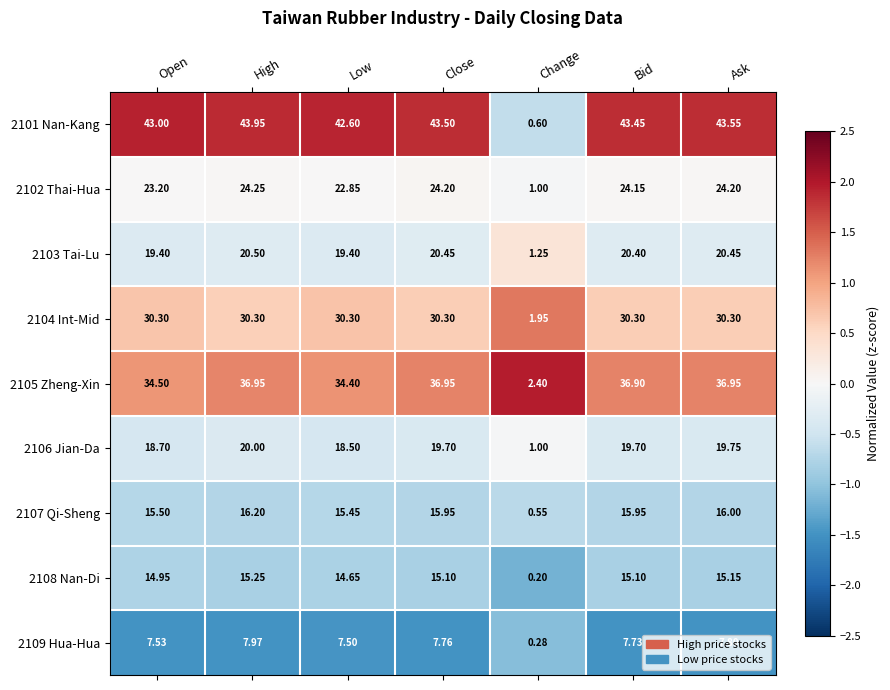

How many data points does each series have?

7